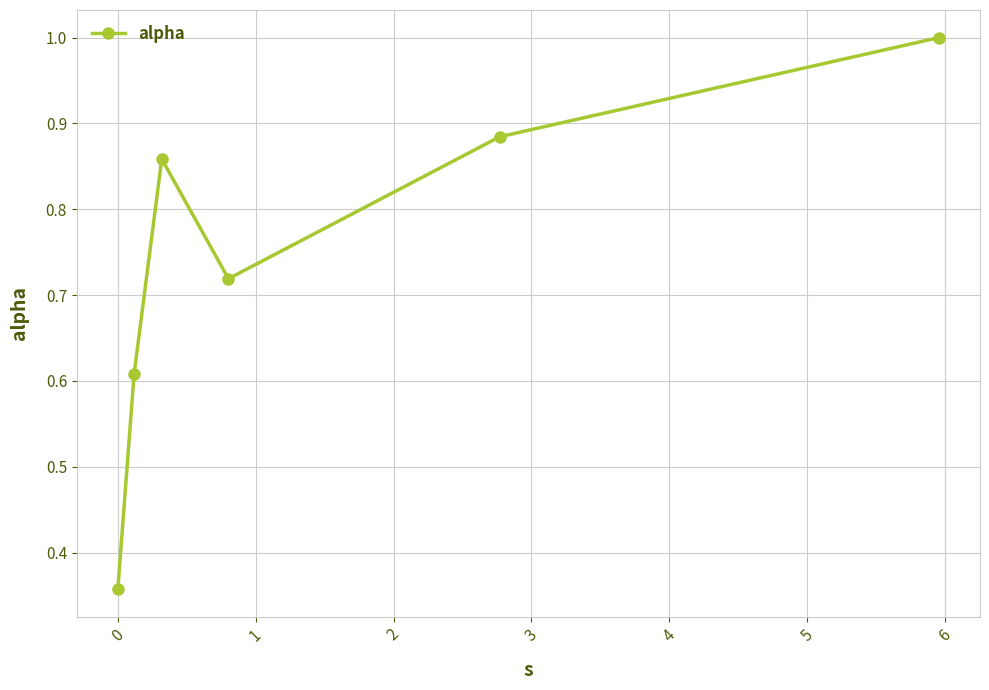

How many series are shown in this chart?

1